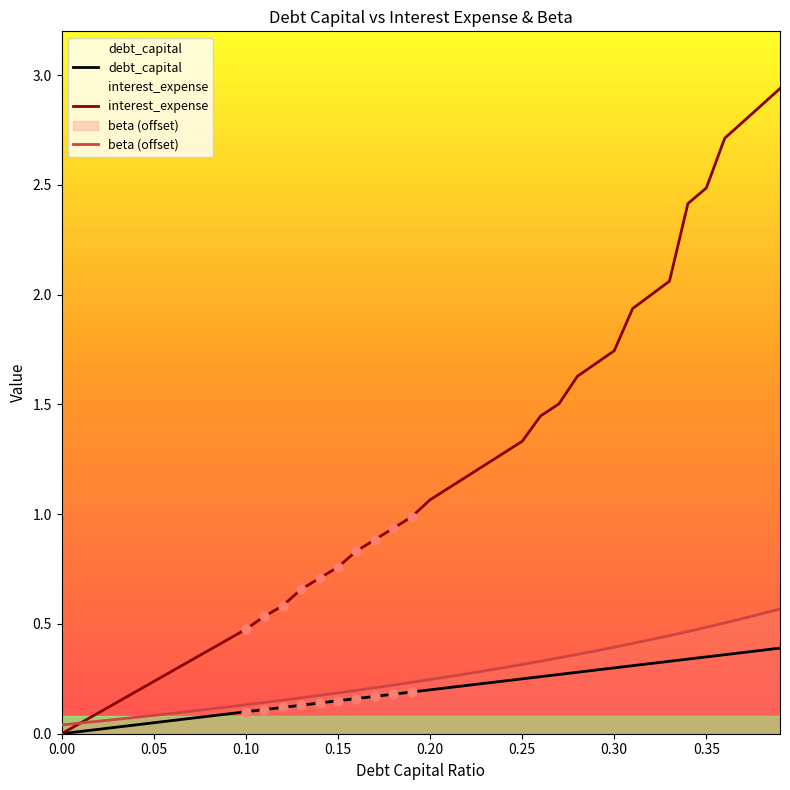

Which series reaches the maximum Y coordinate?

interest_expense